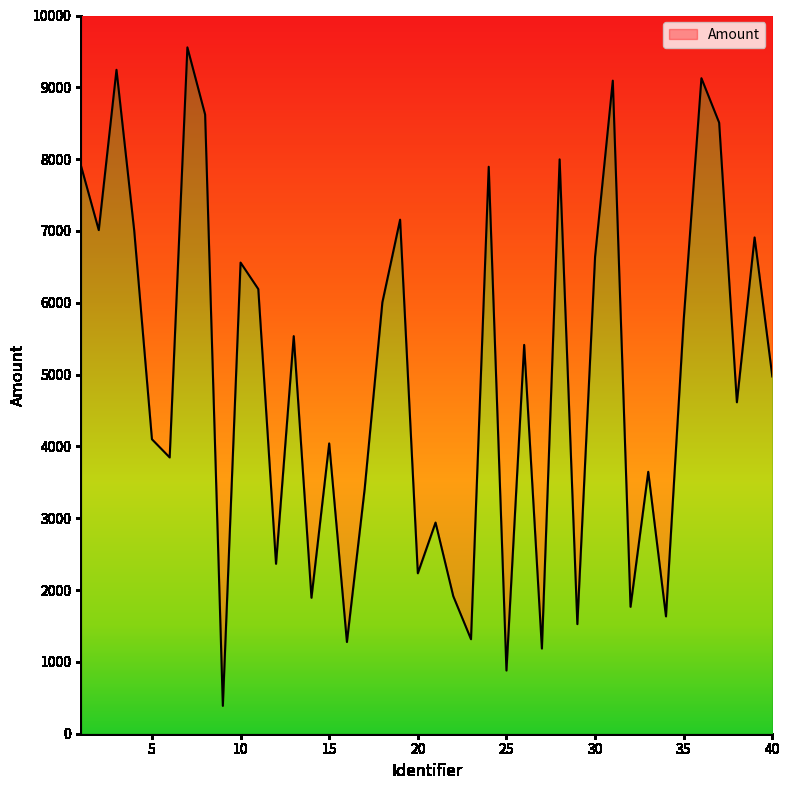

Does the chart have visible grid lines?

No